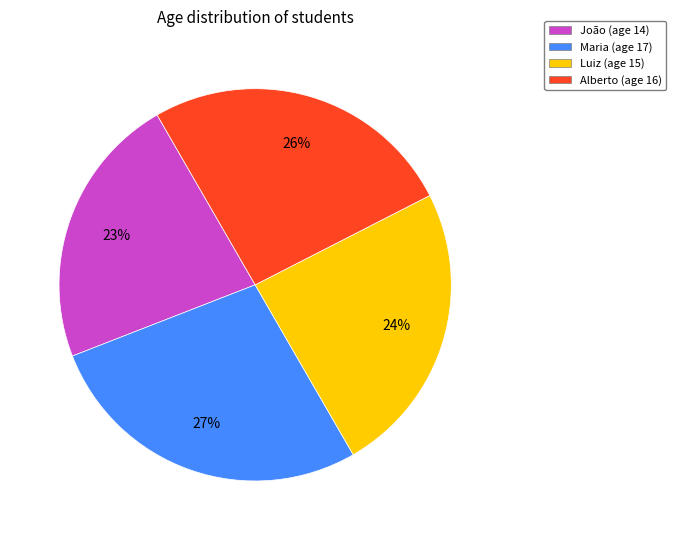

Is there any slice that represents more than half of the pie?

No